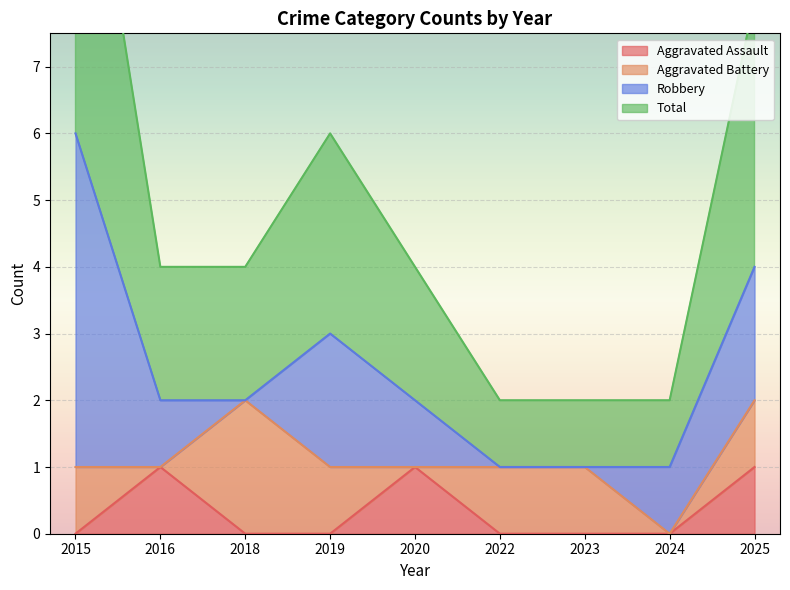

Is it true that Aggravated Assault equals 0 at 2018?

True